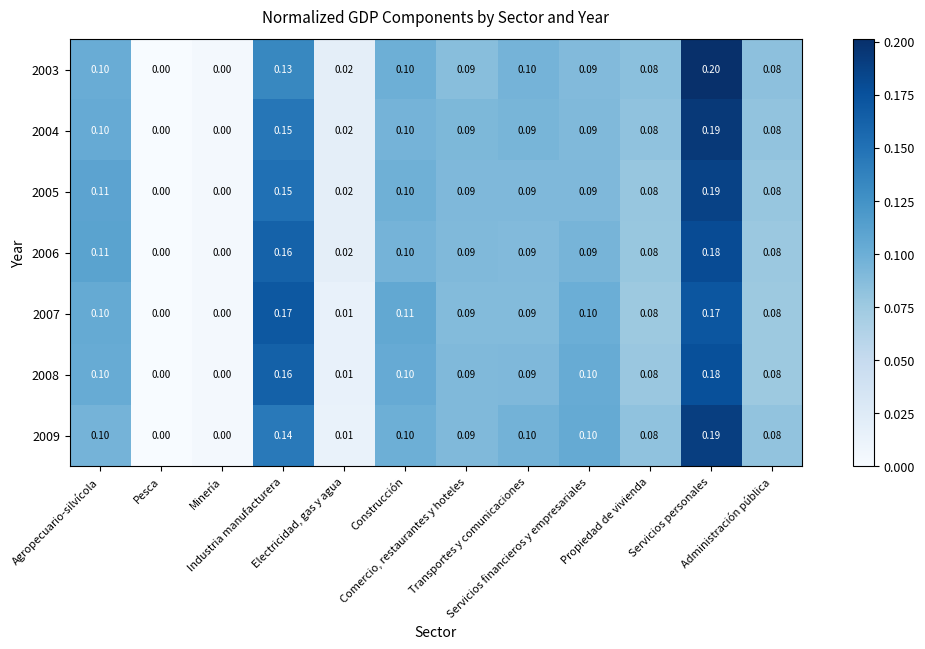

Which series has the widest spread of values?

2003